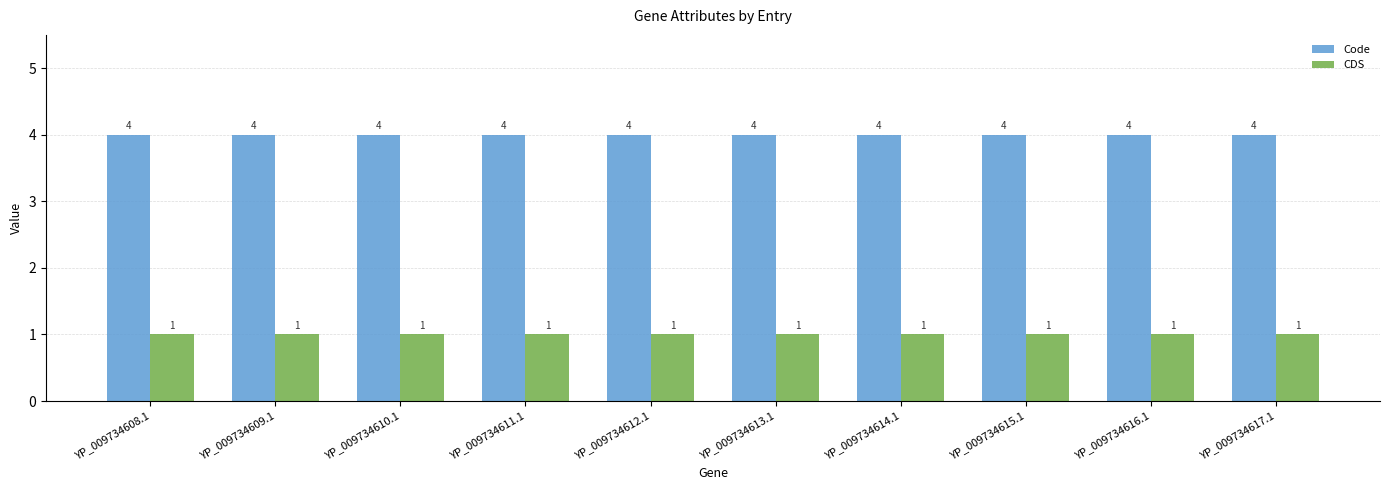

What are all the series names shown in the legend?

Code, CDS